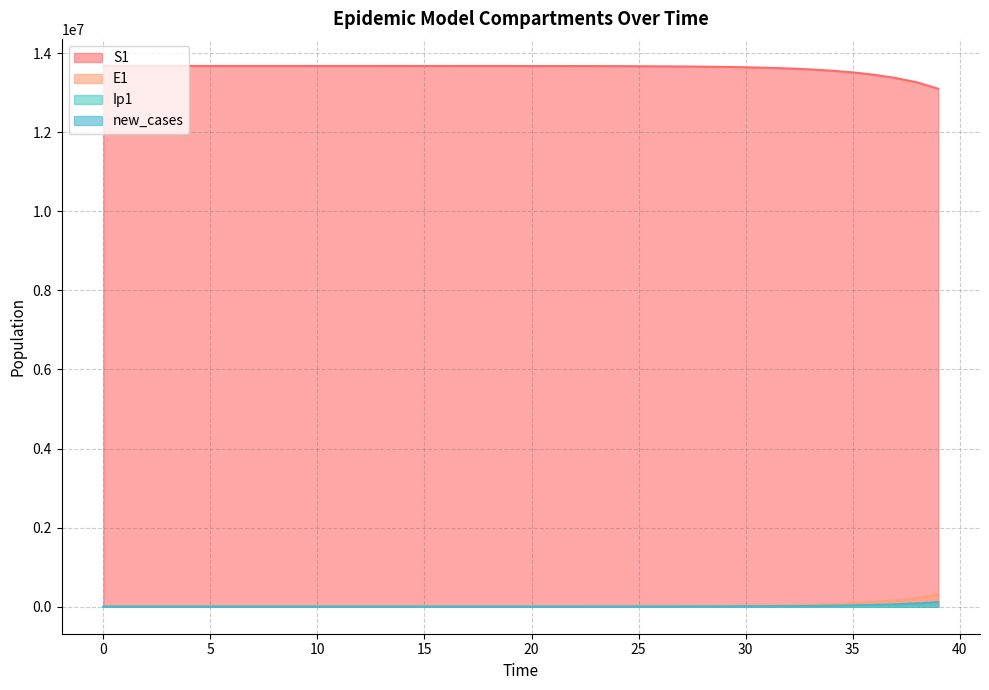

True or false: new_cases and E1 cross at least once.

False